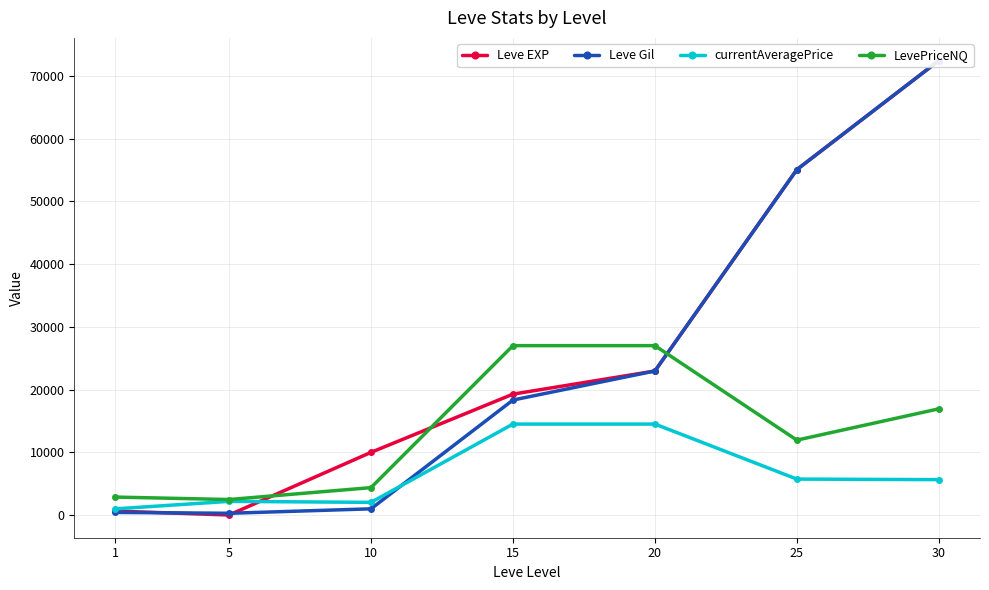

What is the sum of all Leve Gil values?

170470.0